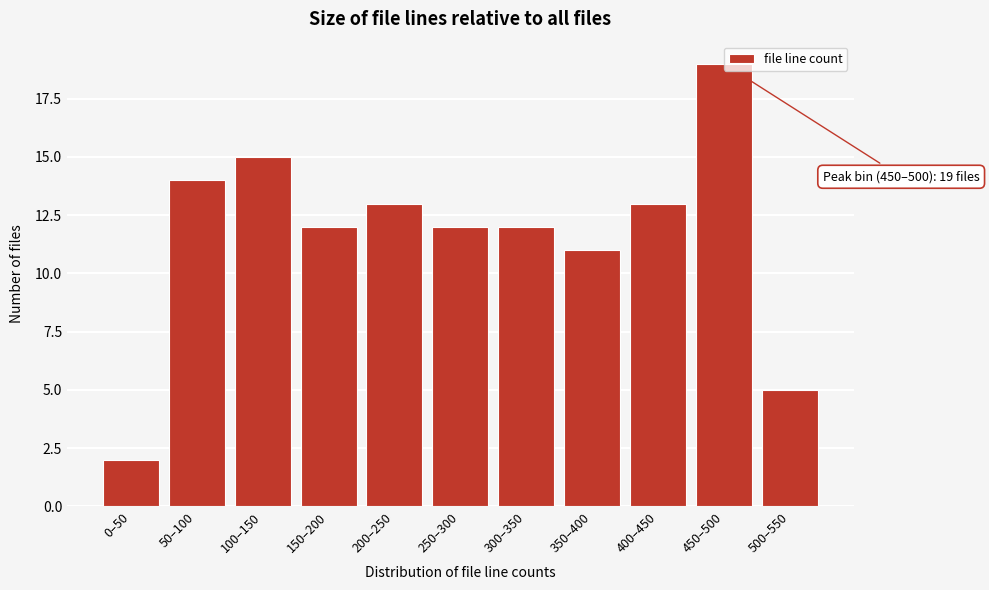

What is the change in value from 200–250 to 500–550?

-8